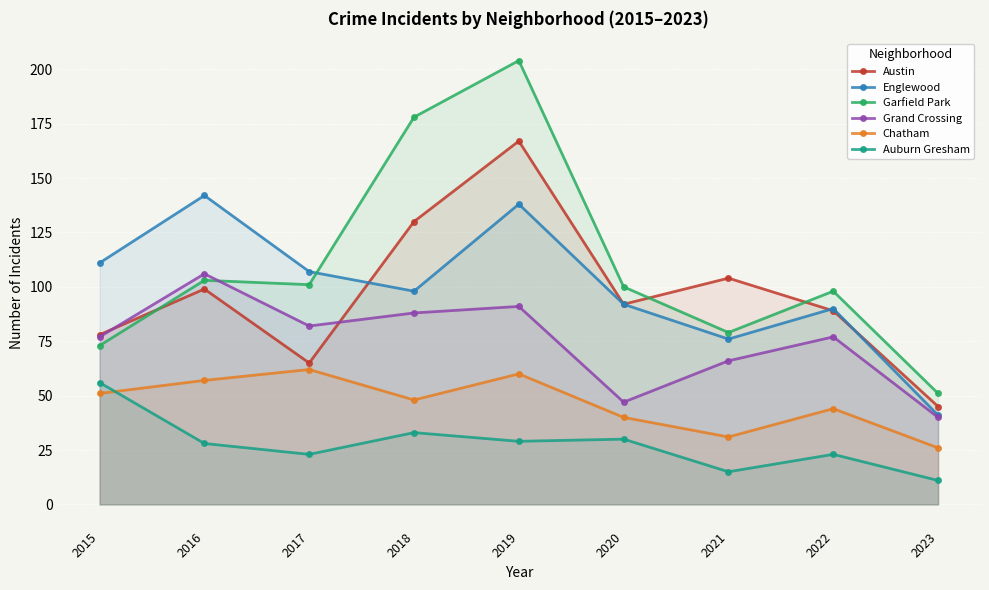

Which series has the largest total across all categories?

Garfield Park